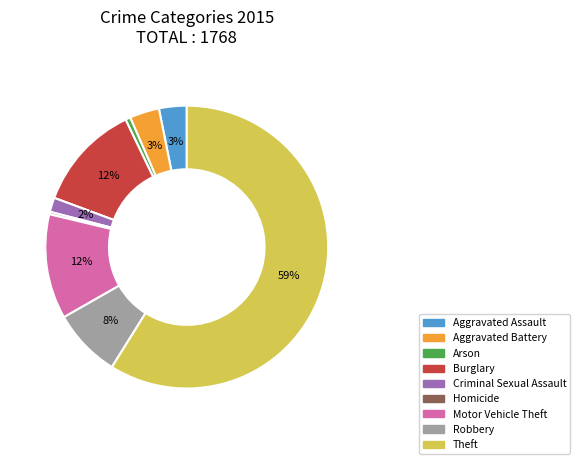

What percentage is the Aggravated Battery slice, to the nearest percent?

3%